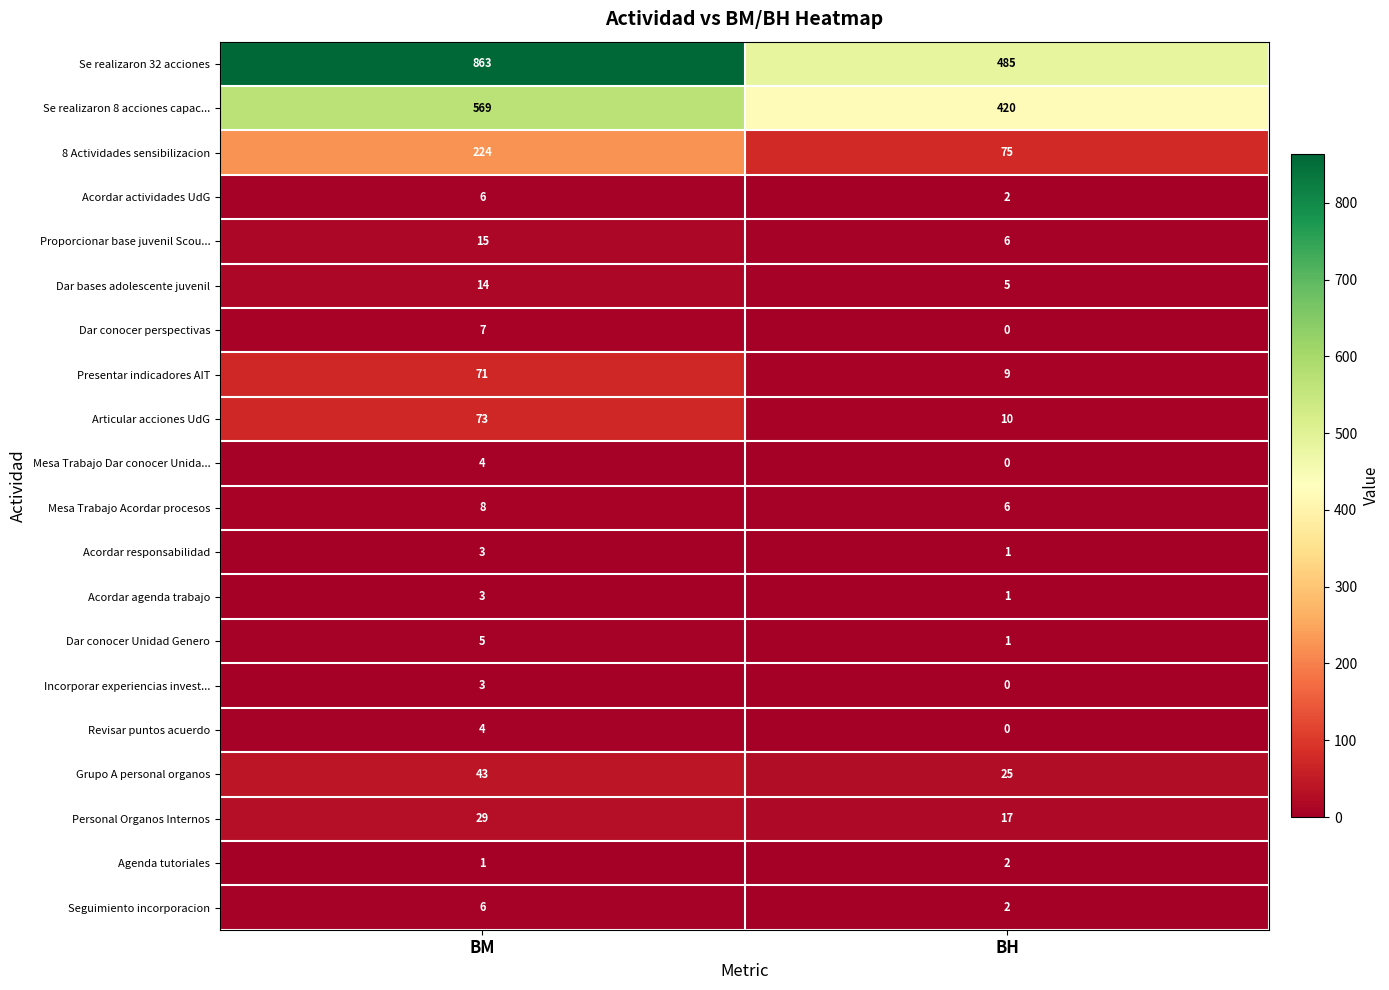

What is the approximate value of Proporcionar base juvenil Scou... at BM?

15